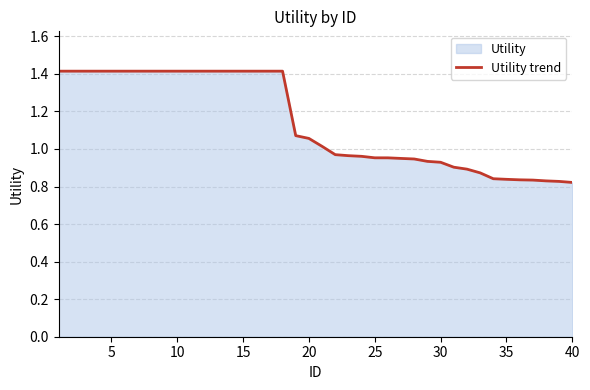

How many lines are shown in the chart?

1